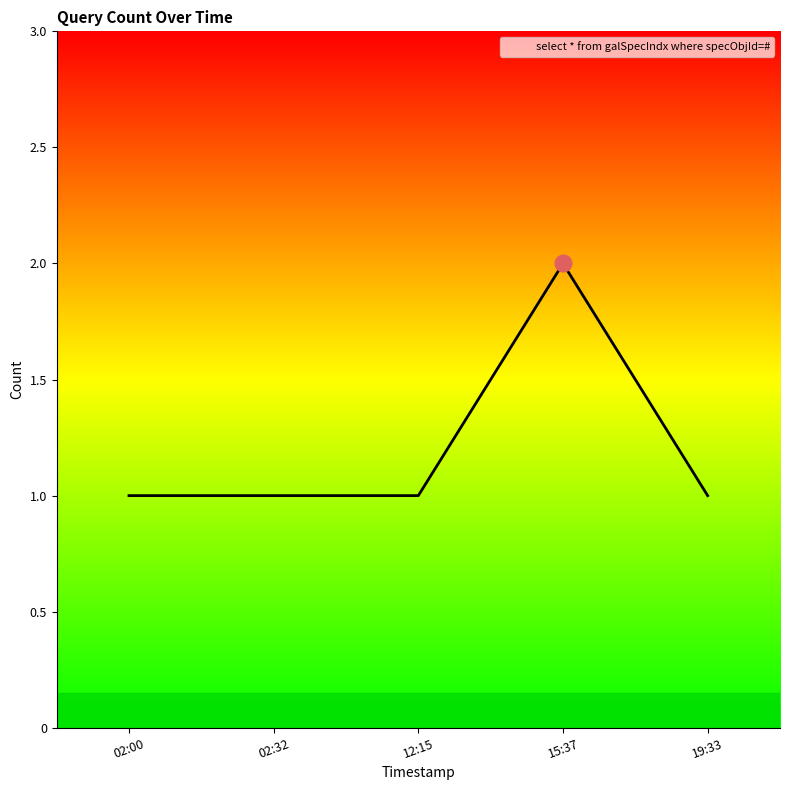

What position from the left is 15:37?

4